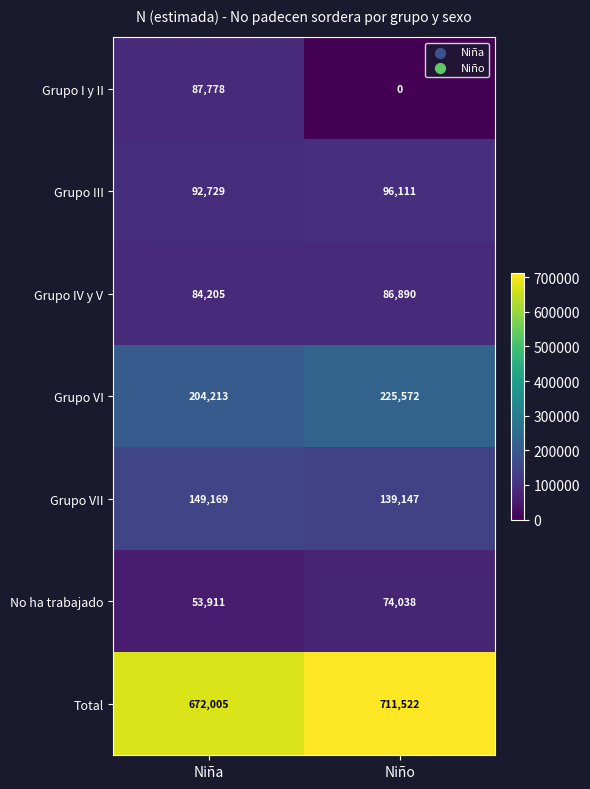

Between Niña and Niño, which series saw the biggest shift?

Grupo I y II